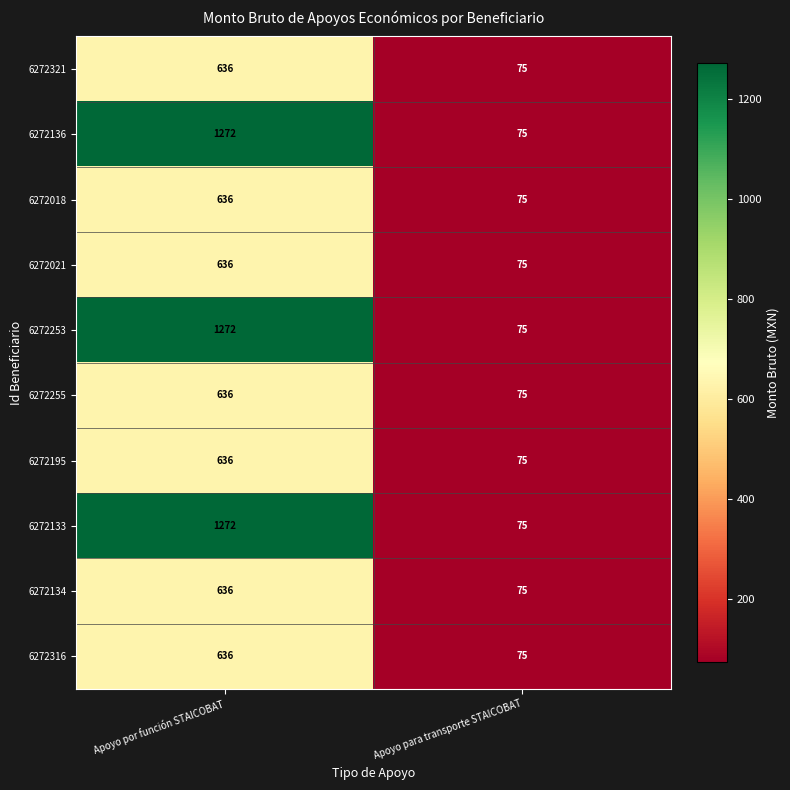

Reading left to right, what are all the values shown in this chart?

6272321: 636	75
6272136: 1272	75
6272018: 636	75
6272021: 636	75
6272253: 1272	75
6272255: 636	75
6272195: 636	75
6272133: 1272	75
6272134: 636	75
6272316: 636	75